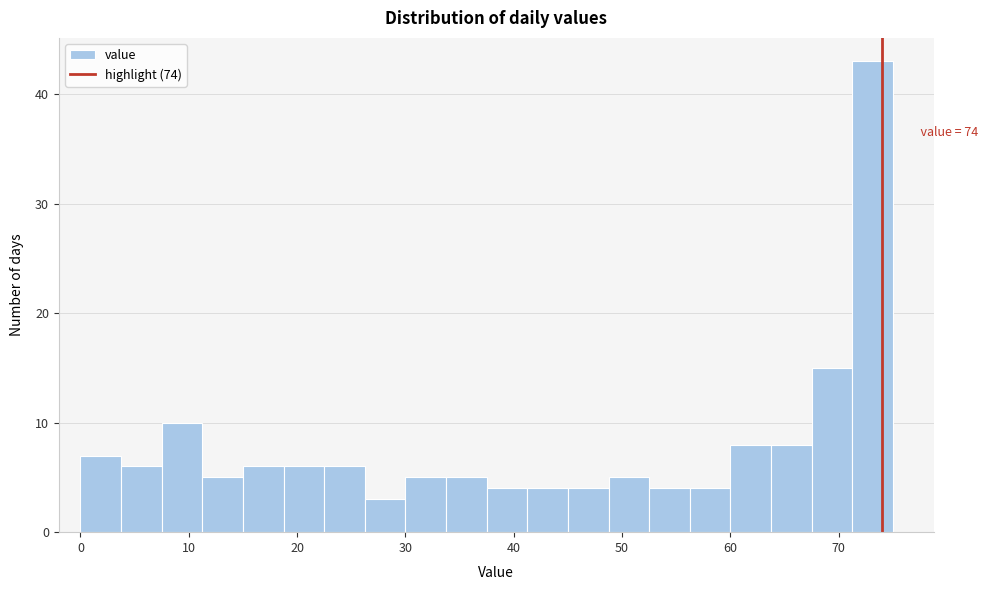

Around what value on the x-axis is the tallest bar? Give the approximate position of its centre, as read against the axis.

73